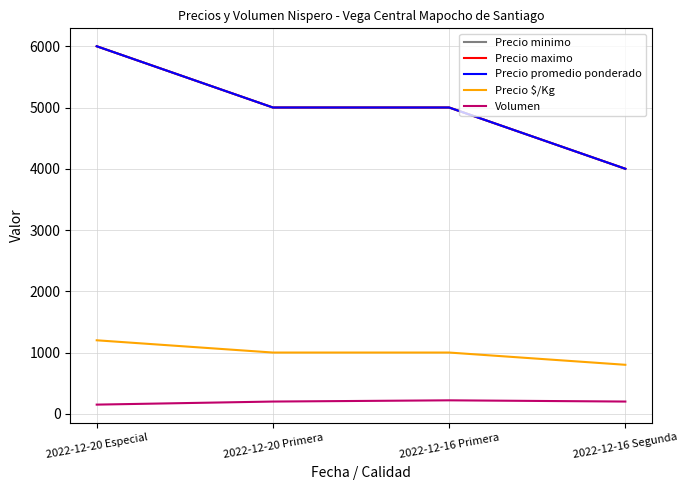

Reading left to right, extract all data points from this chart.

Precio minimo: 2022-12-20 Especial=6000	2022-12-20 Primera=5000	2022-12-16 Primera=5000	2022-12-16 Segunda=4000
Precio maximo: 2022-12-20 Especial=6000	2022-12-20 Primera=5000	2022-12-16 Primera=5000	2022-12-16 Segunda=4000
Precio promedio ponderado: 2022-12-20 Especial=6000	2022-12-20 Primera=5000	2022-12-16 Primera=5000	2022-12-16 Segunda=4000
Precio $/Kg: 2022-12-20 Especial=1200	2022-12-20 Primera=1000	2022-12-16 Primera=1000	2022-12-16 Segunda=800
Volumen: 2022-12-20 Especial=150	2022-12-20 Primera=200	2022-12-16 Primera=220	2022-12-16 Segunda=200